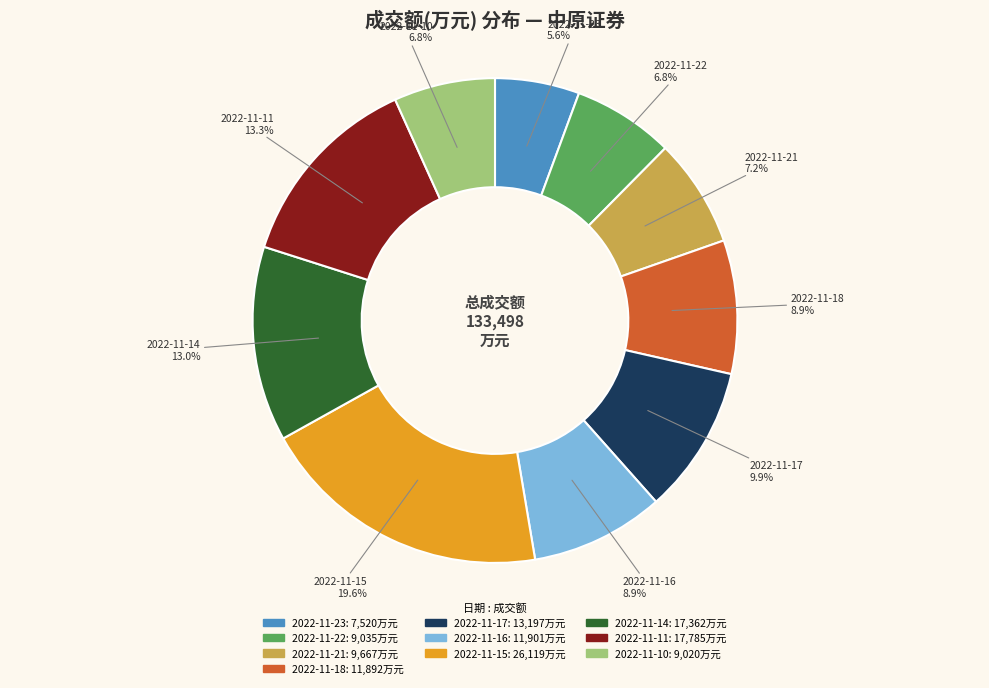

The 2022-11-23 slice represents 6% of the pie. True or false?

True